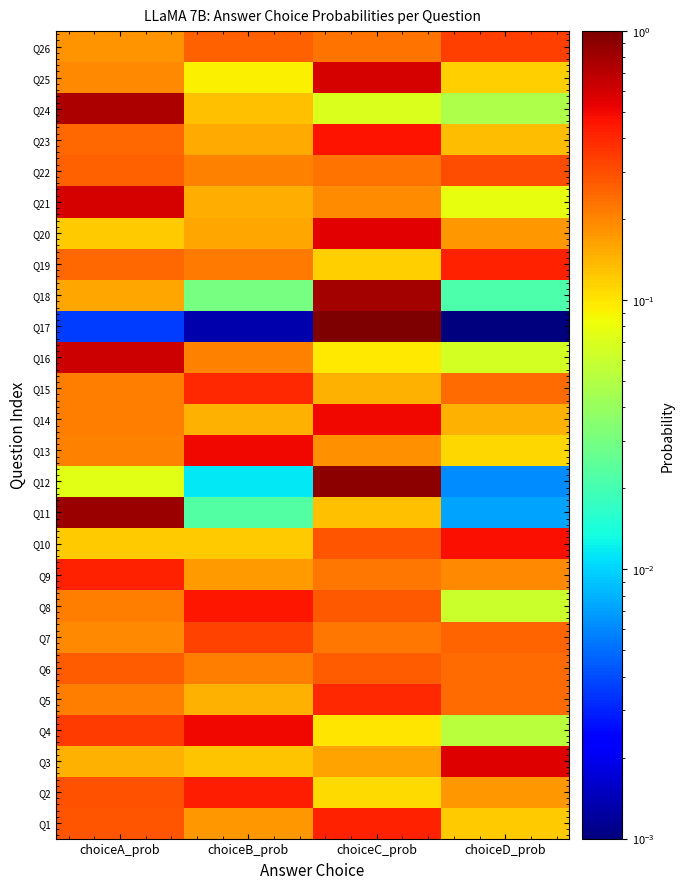

Between choiceC_prob and choiceB_prob, which is larger?

choiceC_prob